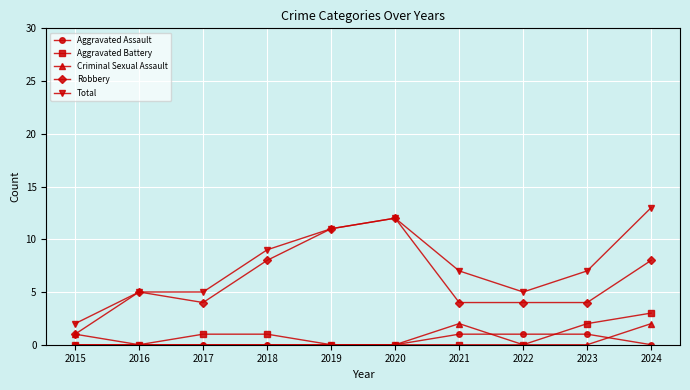

At which category does Robbery reach its first local valley?

2017